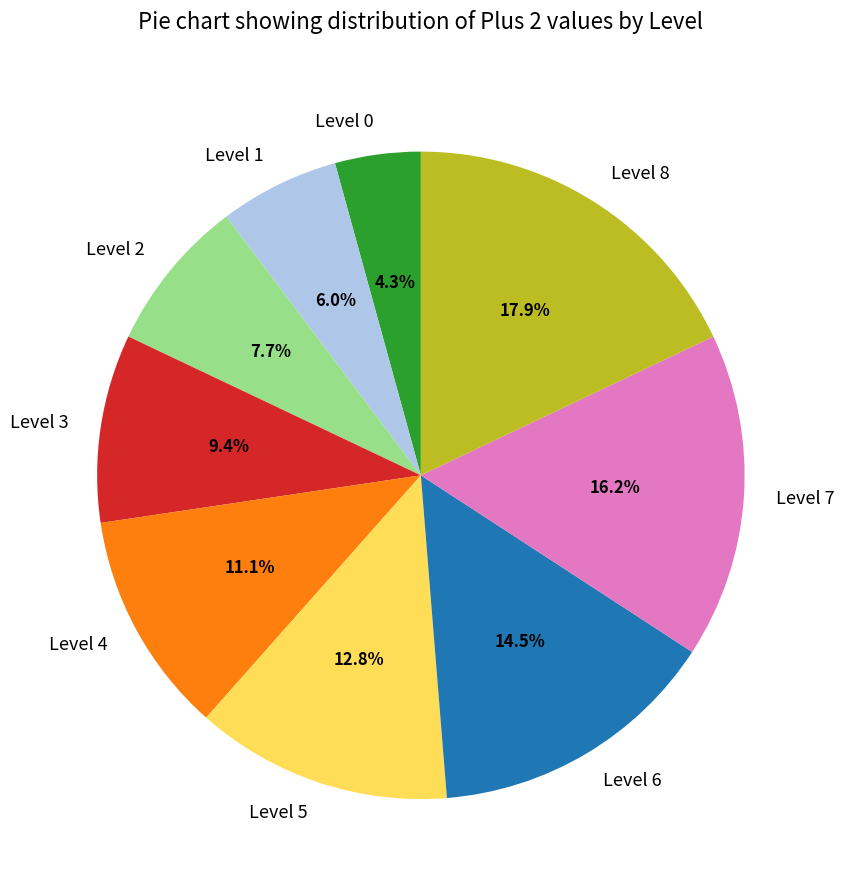

Is it true that Level 6 is 20% of the pie?

False